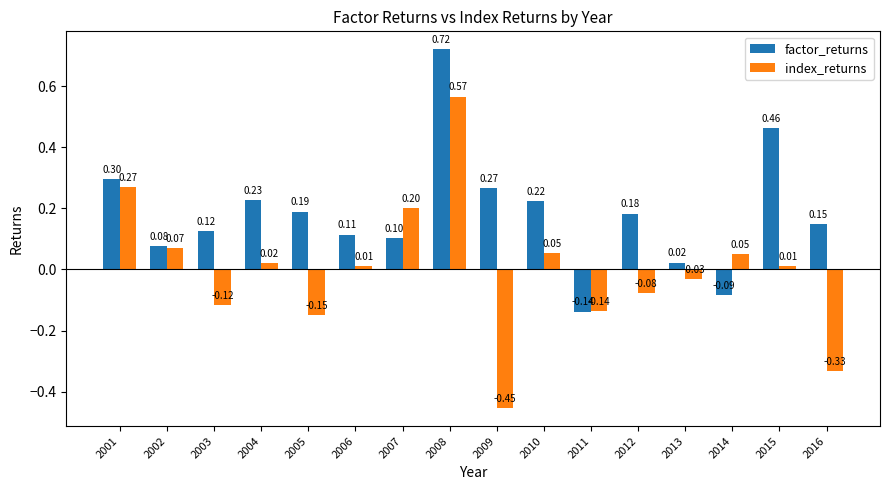

Read the factor_returns value at 2009.

0.3